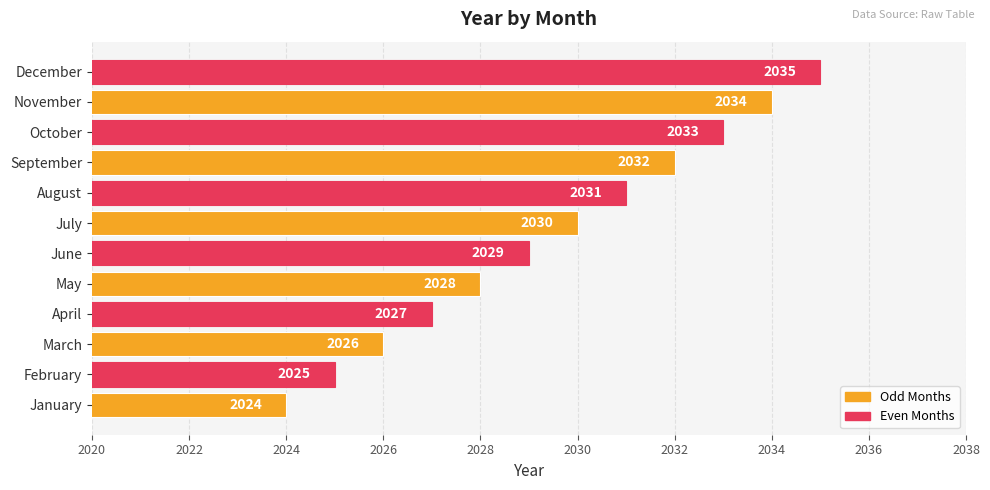

List the labels in order of value, largest first.

December, November, October, September, August, July, June, May, April, March, February, January